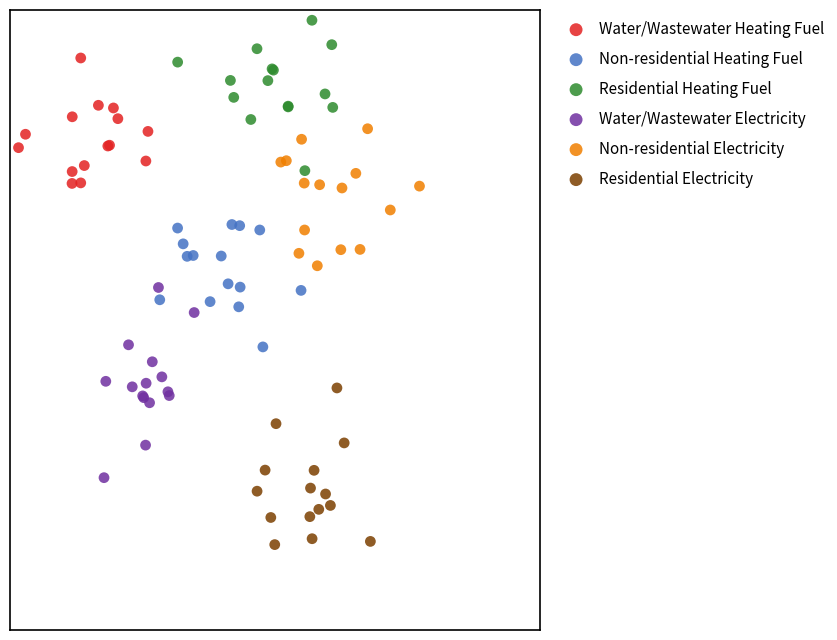

Which series contains the highest Y value?

Residential Heating Fuel